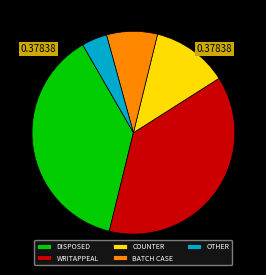

Approximately how many times larger is the value at BATCH CASE compared to OTHER?

2.0